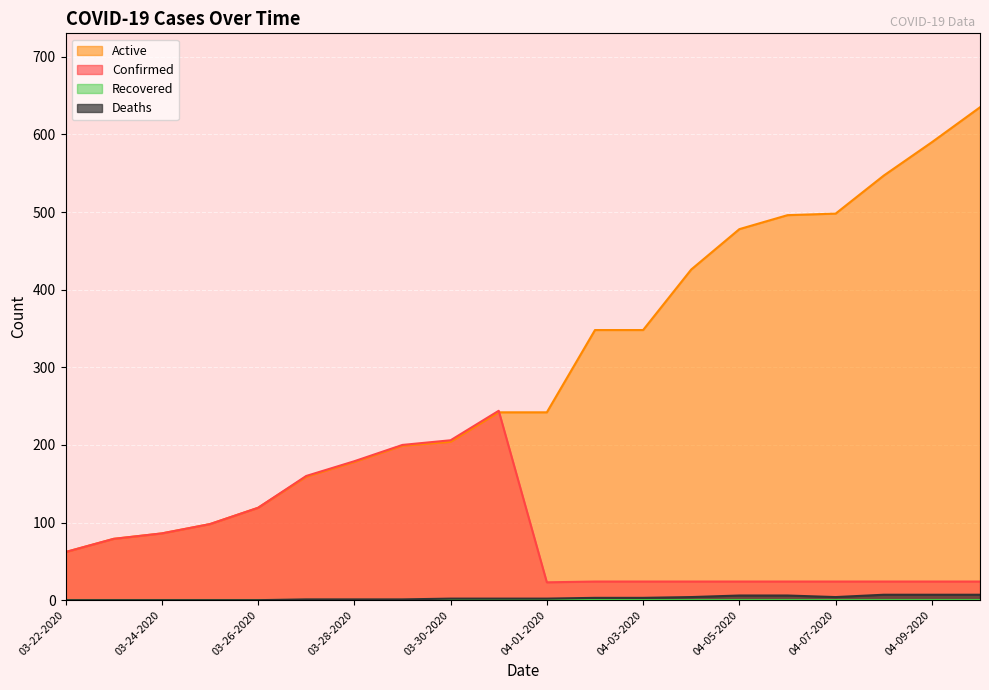

Is the value of Active at 04-04-2020 greater than the value of Deaths at 04-05-2020?

Yes